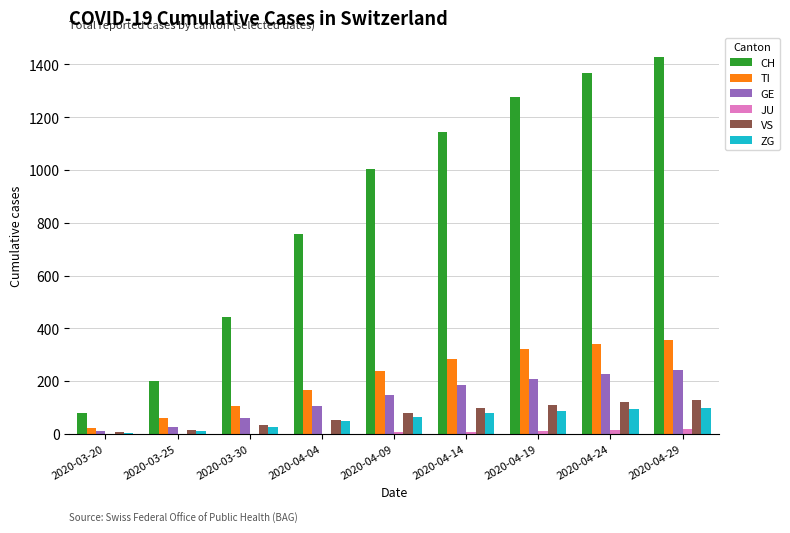

Which series has the widest spread of values?

CH